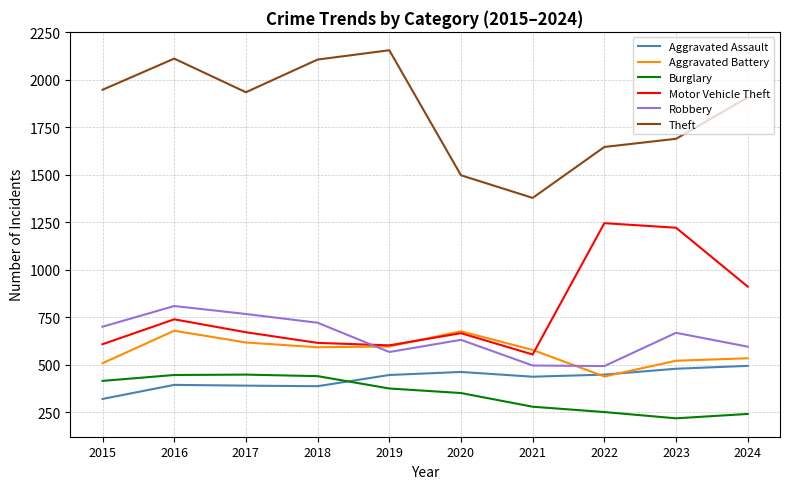

What is the difference between the maximum and minimum values in the Robbery series?

316